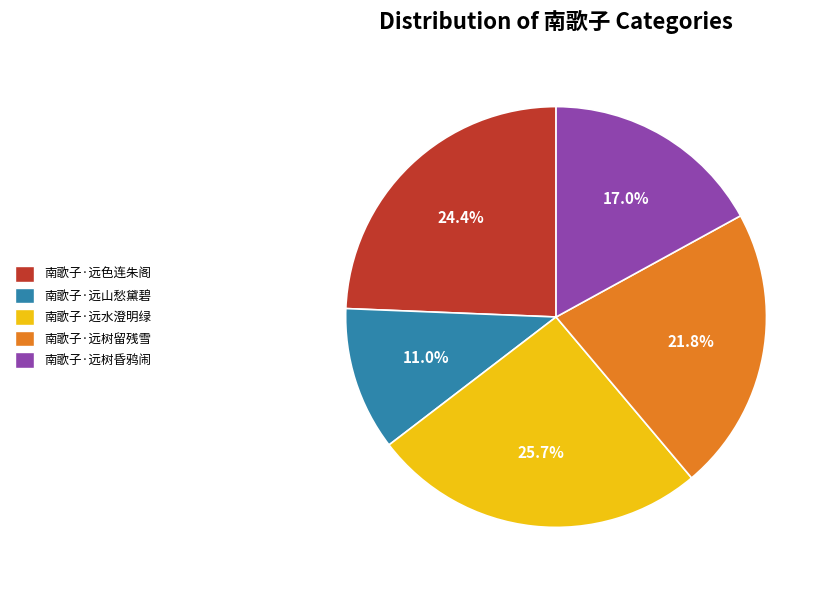

What percentage is NOT represented by 南歌子·远树昏鸦闹?

83.0%